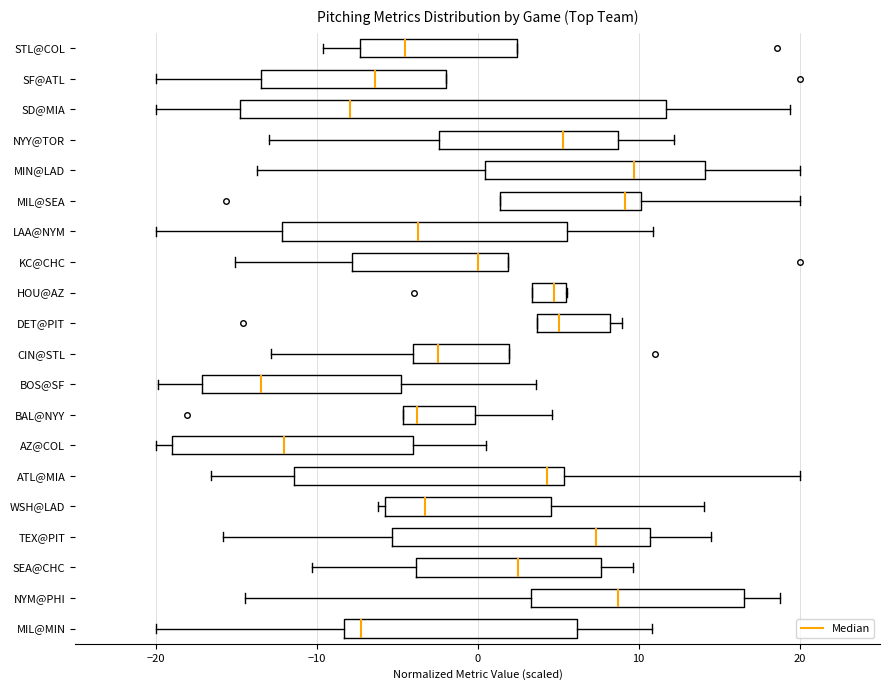

Where is the right edge of the box for MIL@SEA on the x-axis? The values are not printed on the chart, so give them approximately, as read against the axis.

10